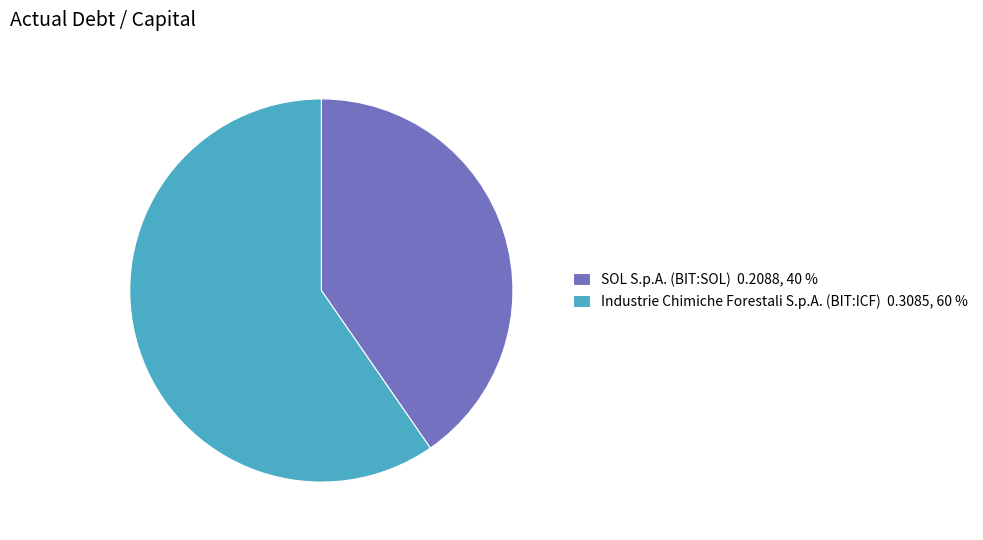

True or false: Industrie Chimiche Forestali S.p.A. (BIT:ICF) accounts for 74% of the total.

False